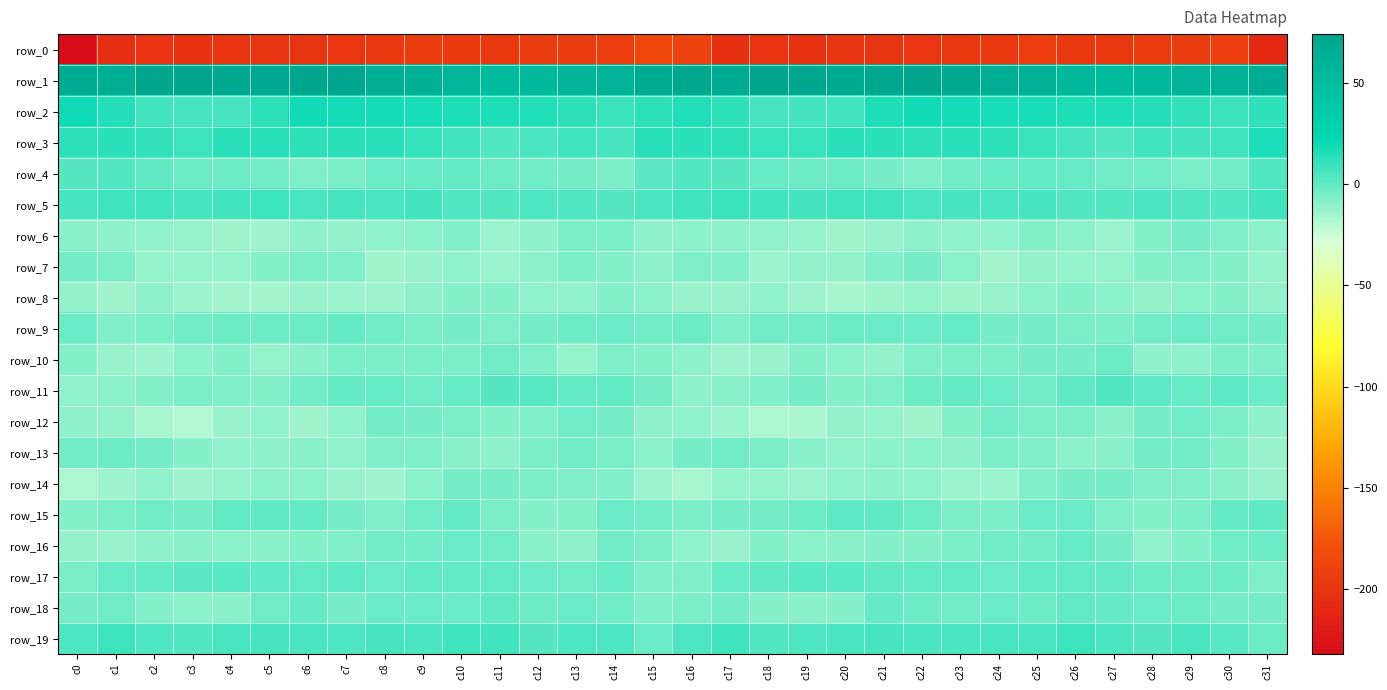

How many data points does each series have?

32